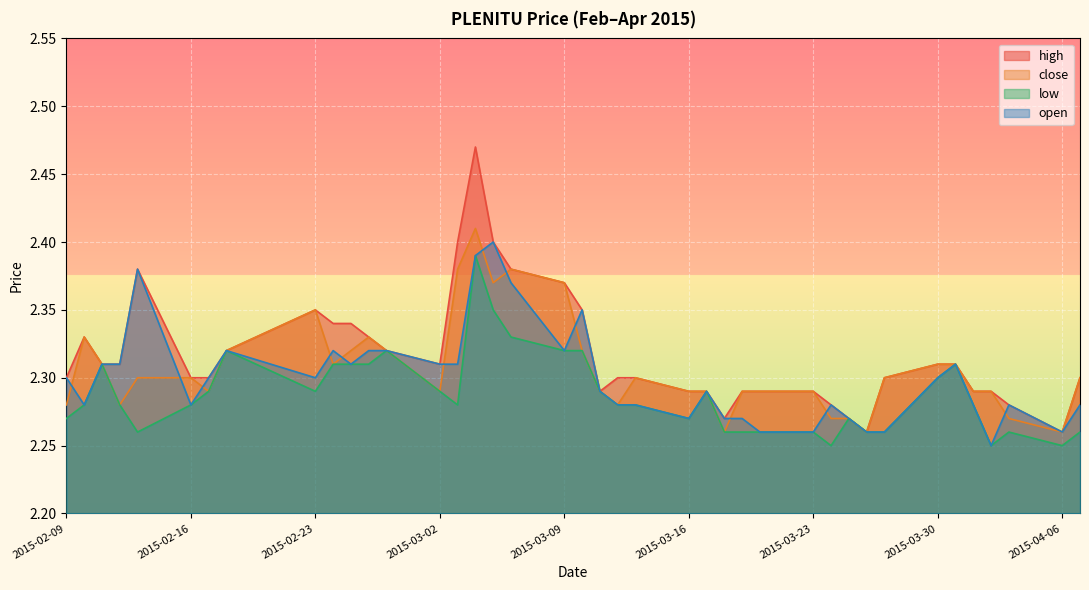

At which label is open closest to 2?

2015-04-02